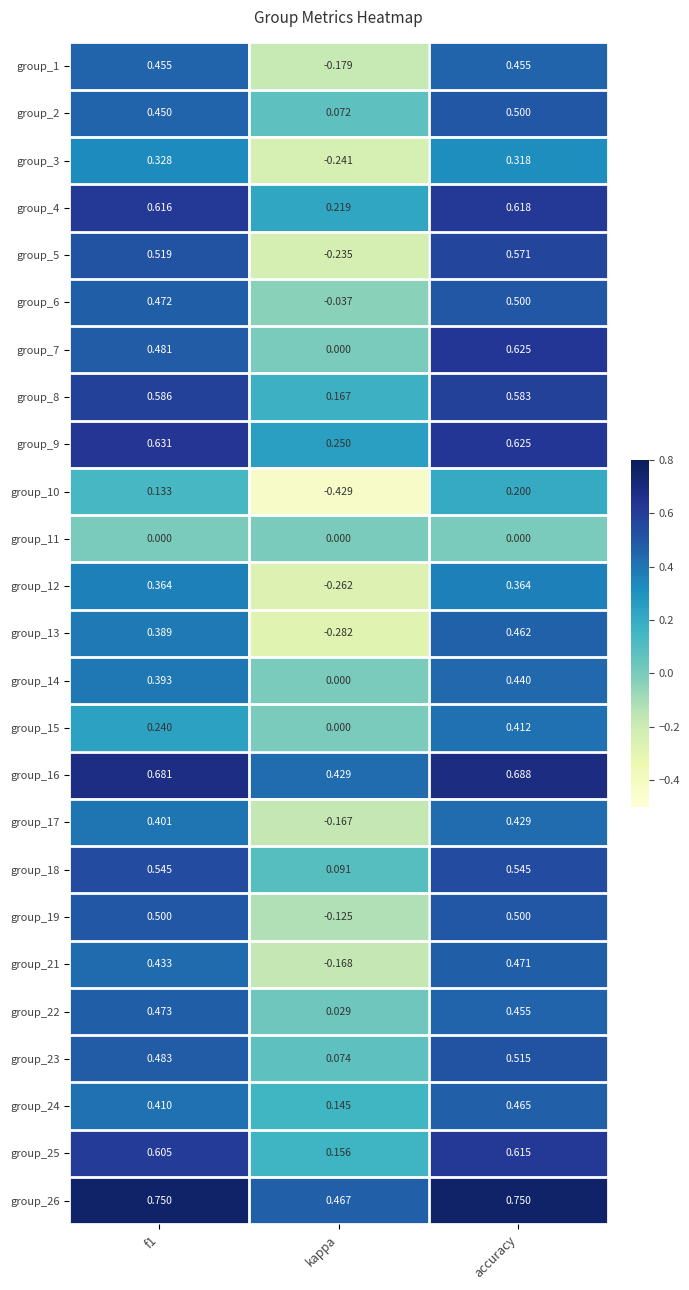

At which category is the sum across all series the highest?

accuracy